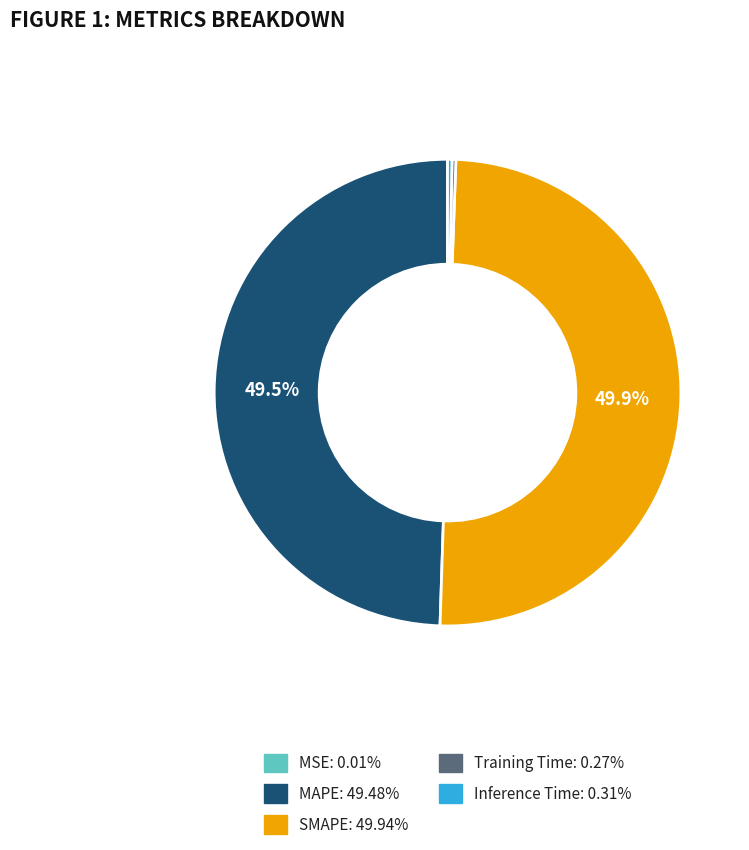

What is the total percentage of SMAPE and MAPE?

99.4%